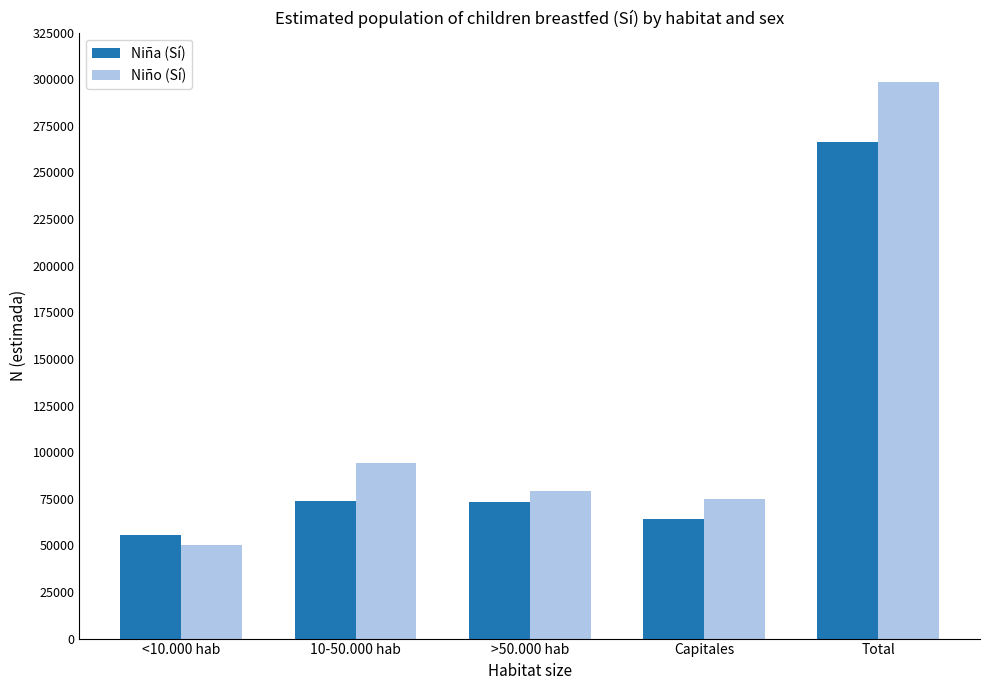

Is it true that Niña (Sí) equals 73104 at >50.000 hab?

True